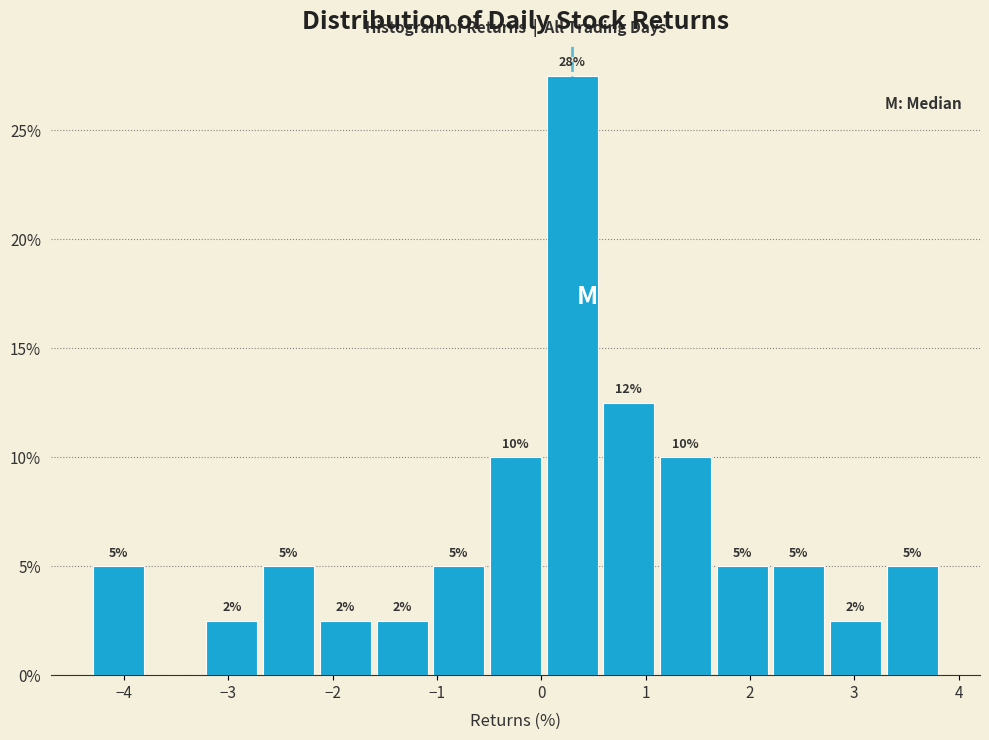

Over which range of the x-axis is the bar tallest?

0.0 to 0.6